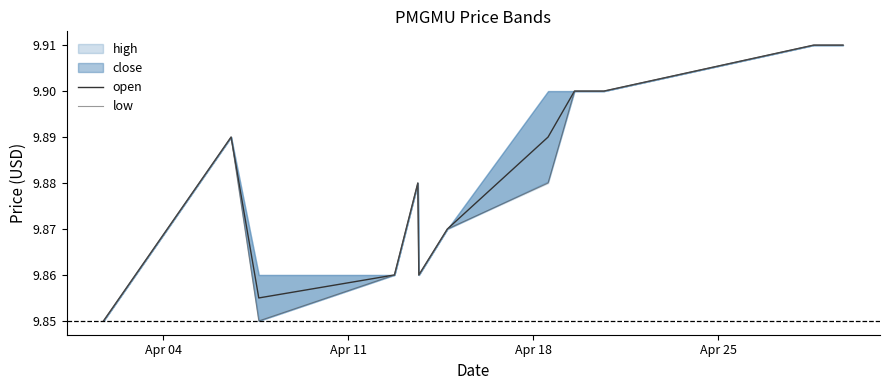

The low series shows 4.1 at Apr 11. True or false?

False